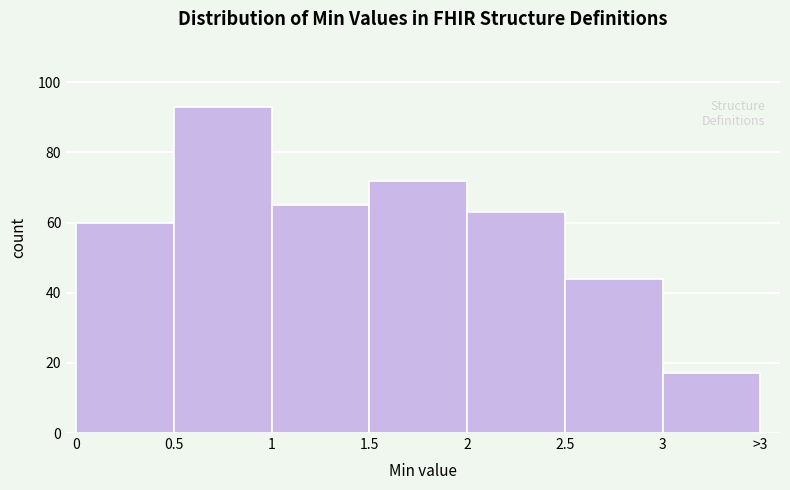

Reading left to right, what are all the values shown in this chart?

60	93	65	72	63	44	17